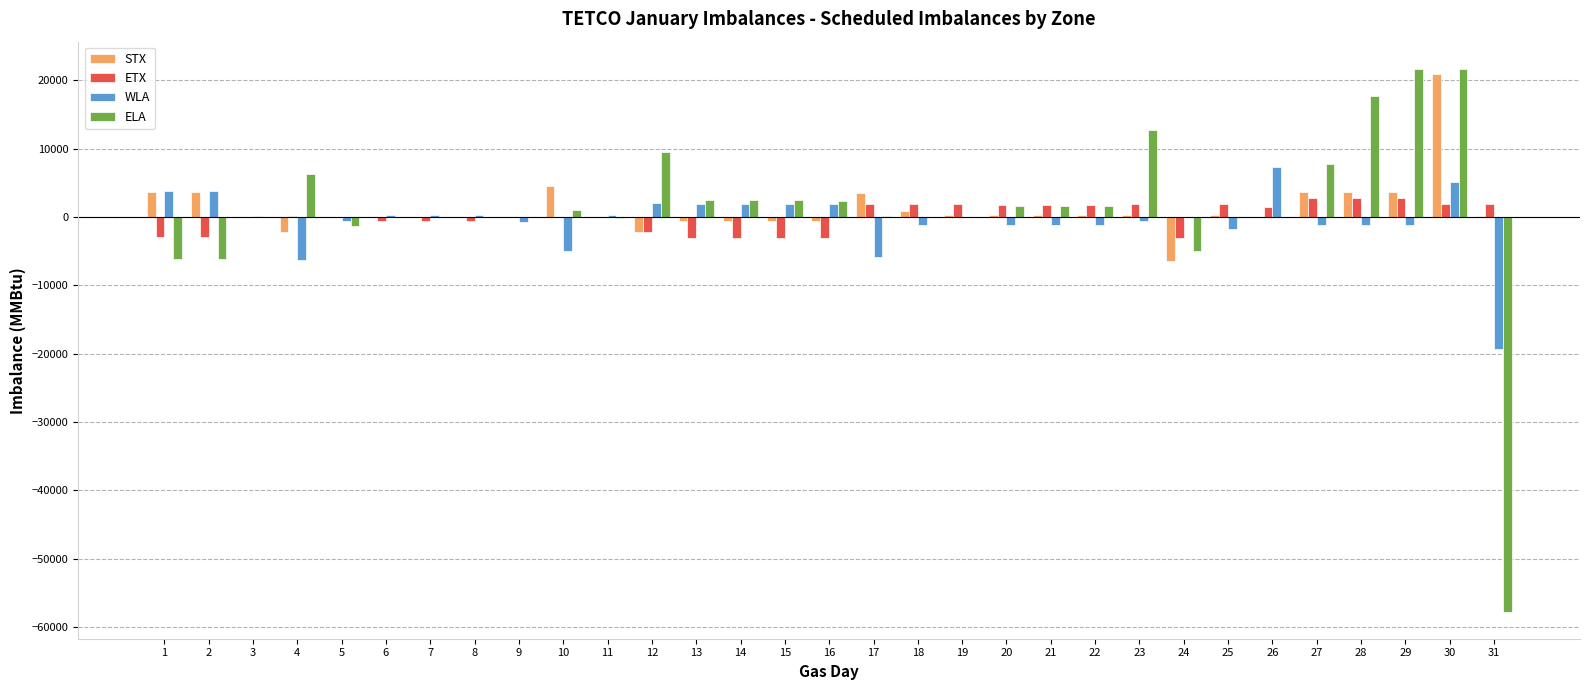

At which category is the sum across all series the highest?

30